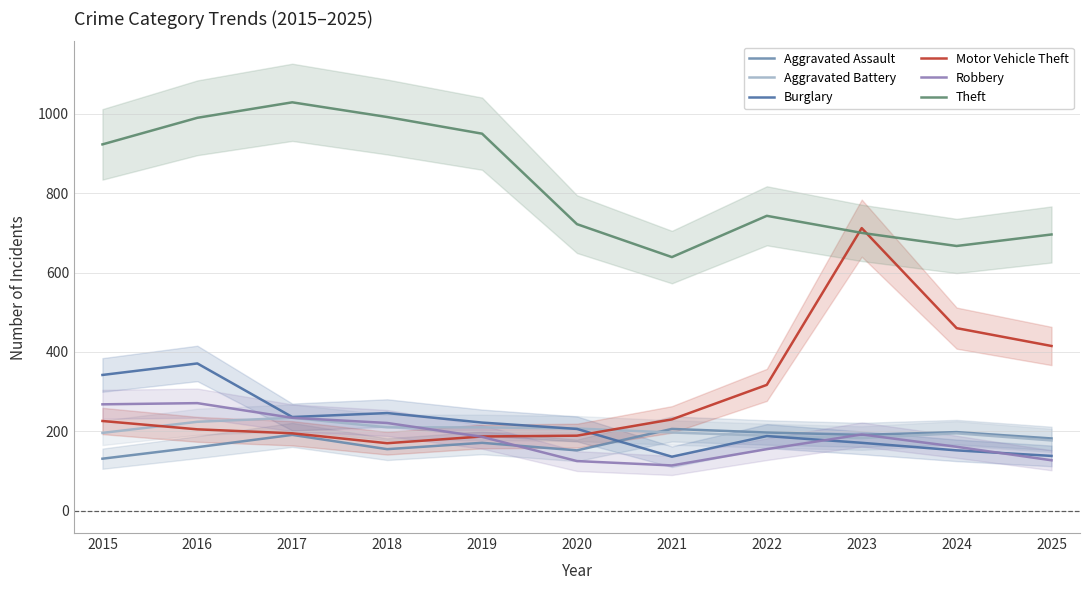

Which series has the widest spread of values?

Motor Vehicle Theft